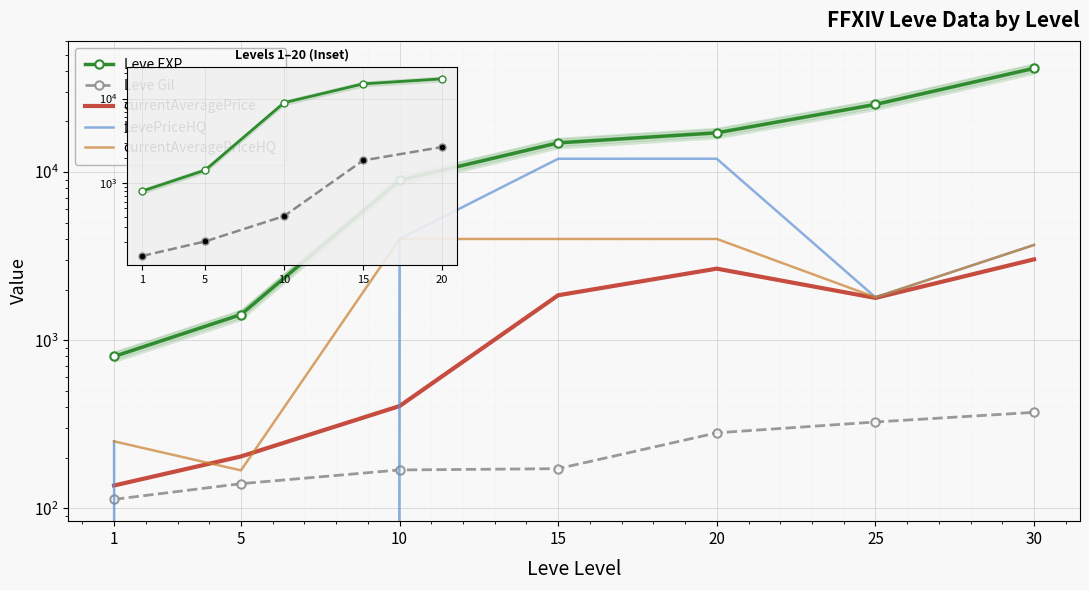

What is the average value of the Leve EXP series?

16477.5